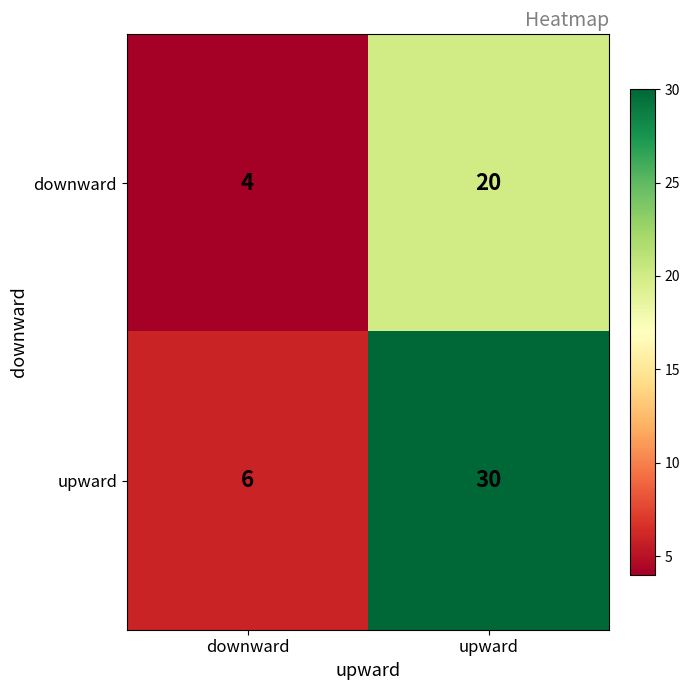

Which series changed the most between downward and upward?

upward